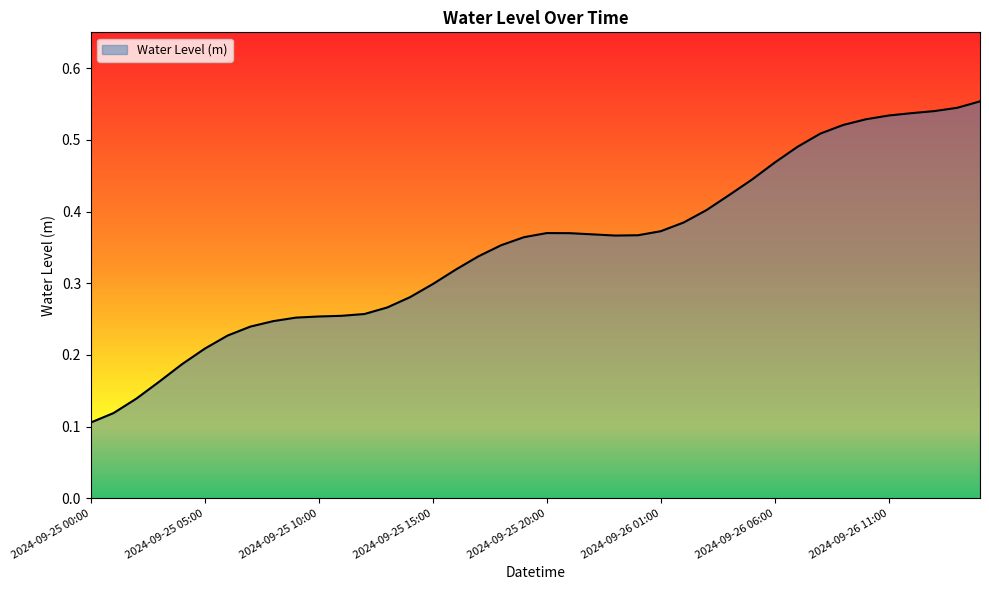

What is the difference between the maximum and second lowest values?

0.4